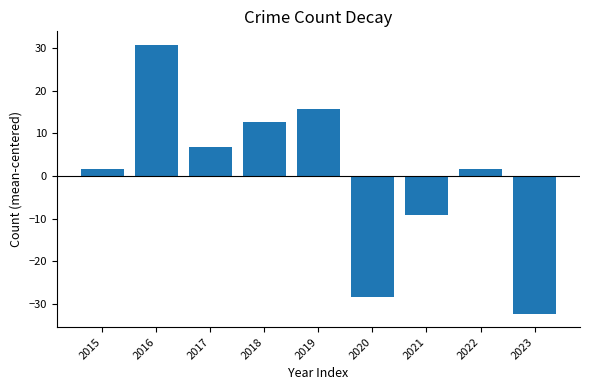

What is the value of the 3rd bar from the left?

6.8